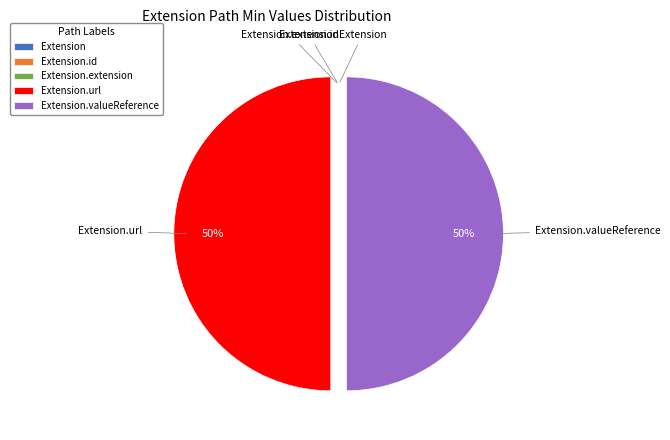

Does any single category account for the majority?

No